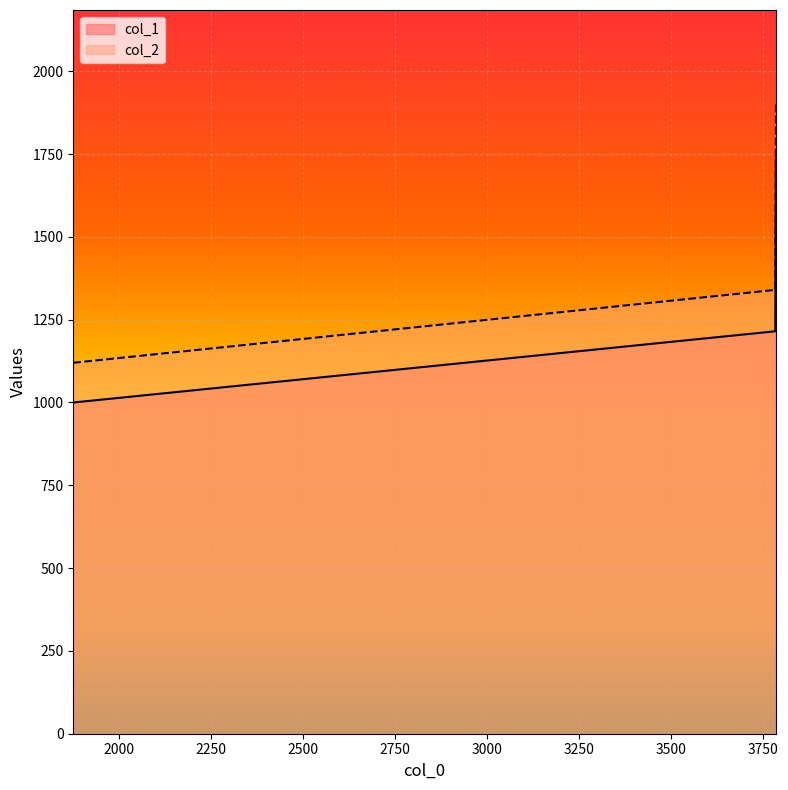

What are all the series names shown in the legend?

col_1, col_2